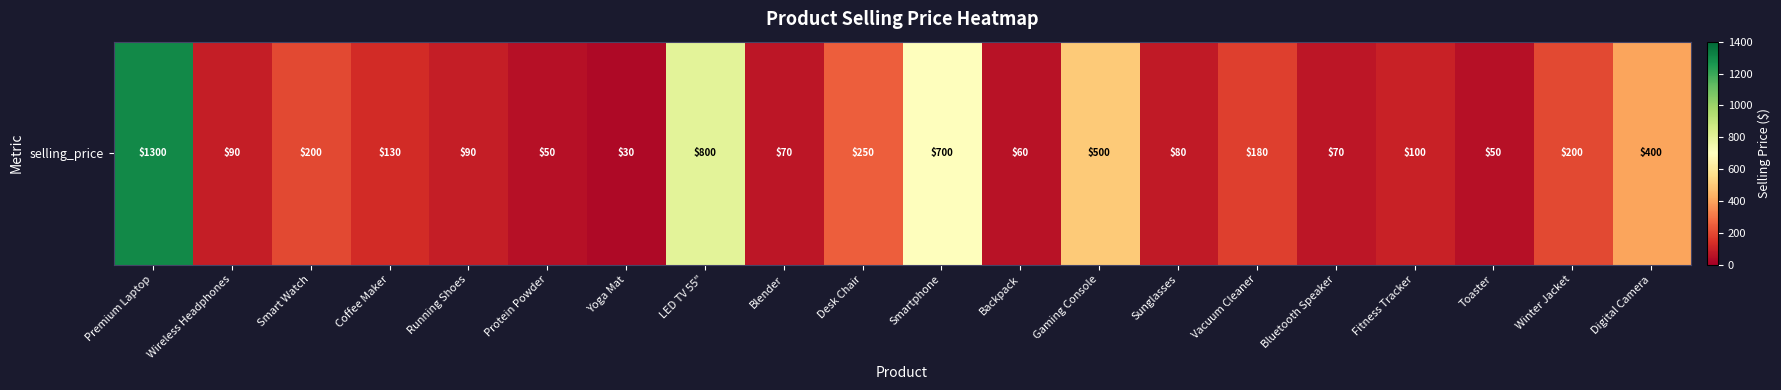

Reading left to right, what are all the values shown in this chart?

1300.0	90.0	200.0	130.0	90.0	50.0	30.0	800.0	70.0	250.0	700.0	60.0	500.0	80.0	180.0	70.0	100.0	50.0	200.0	400.0